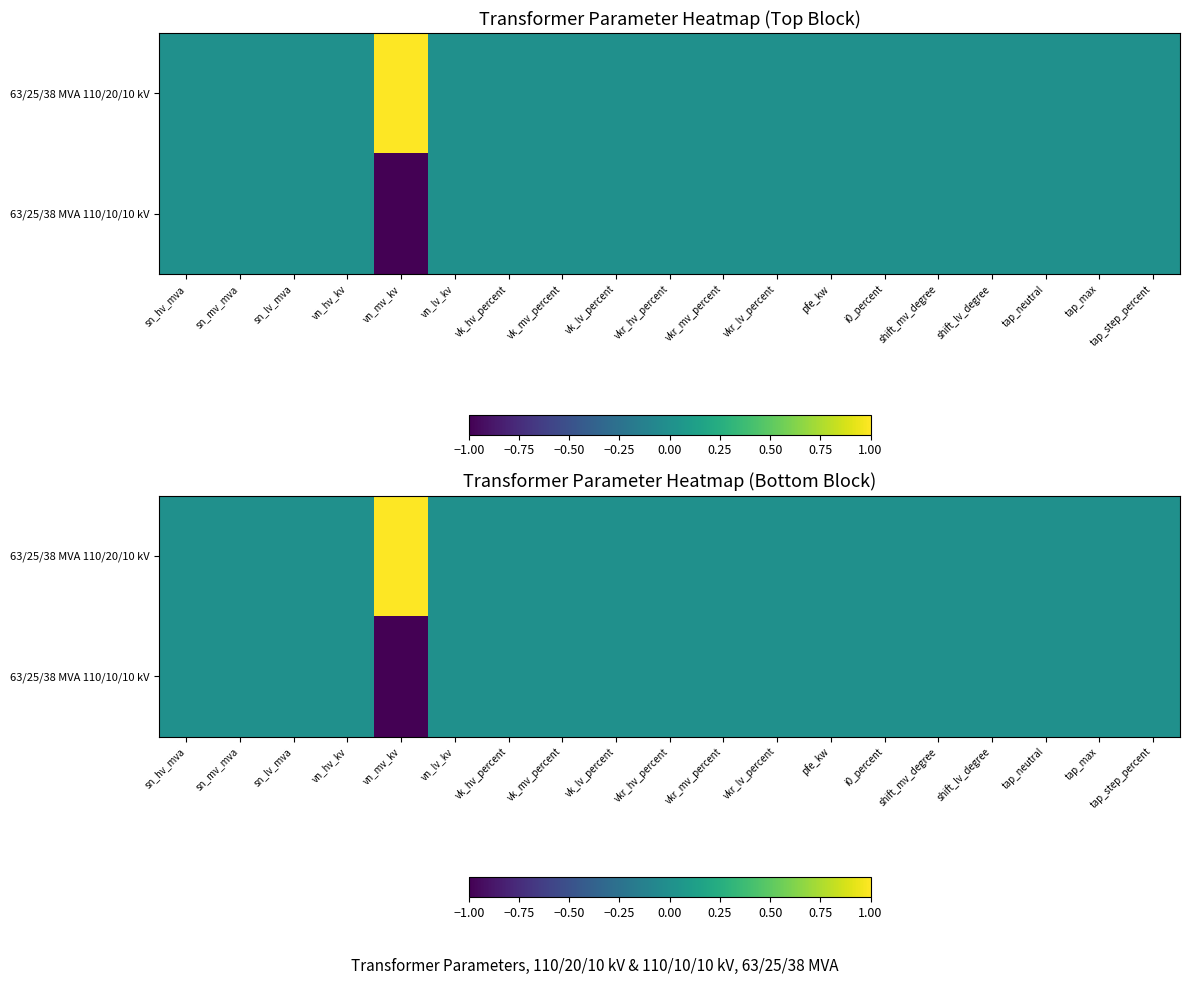

How many data points does each series have?

19